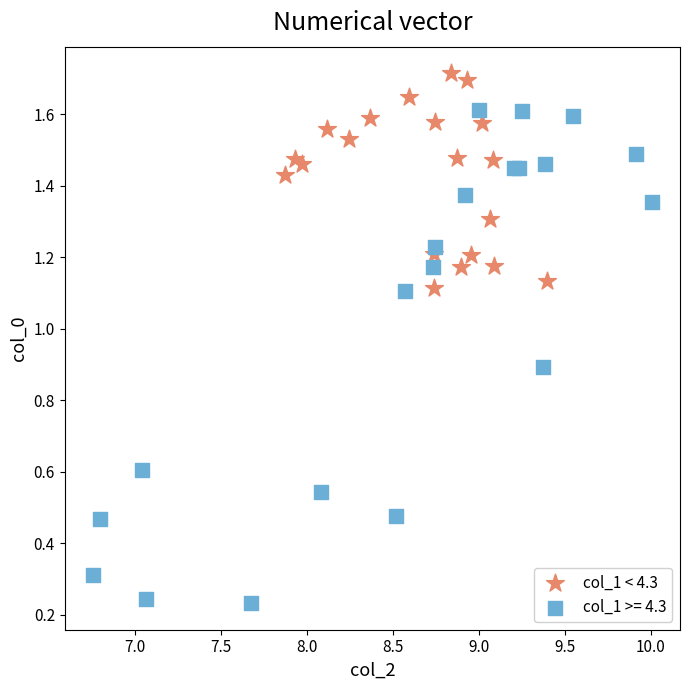

Which series reaches the minimum Y coordinate?

col_1 >= 4.3